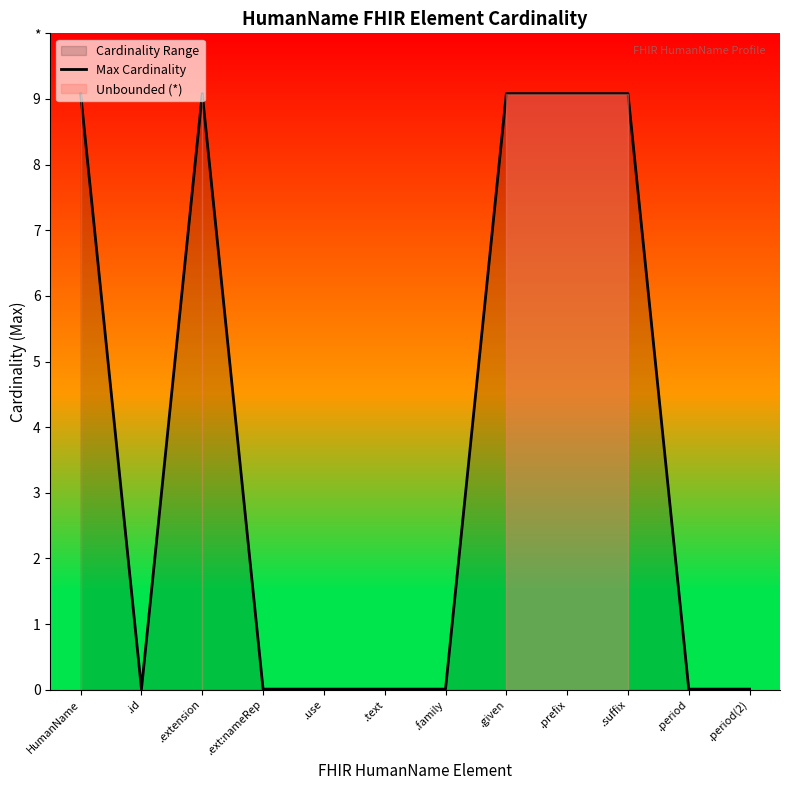

Approximately how many times larger is the value at .prefix compared to .id?

999.0